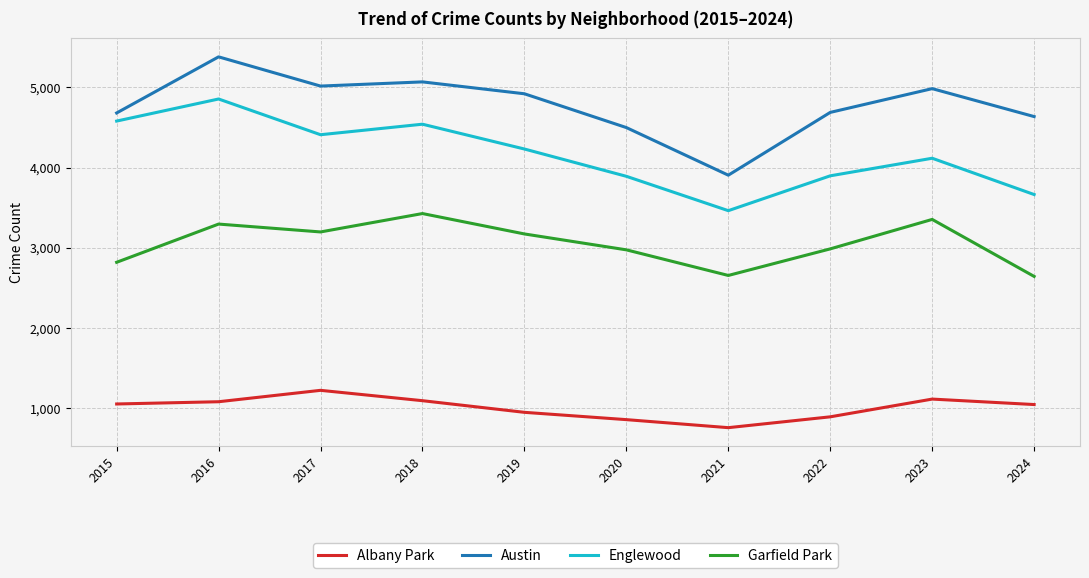

Which series has the largest total across all categories?

Austin